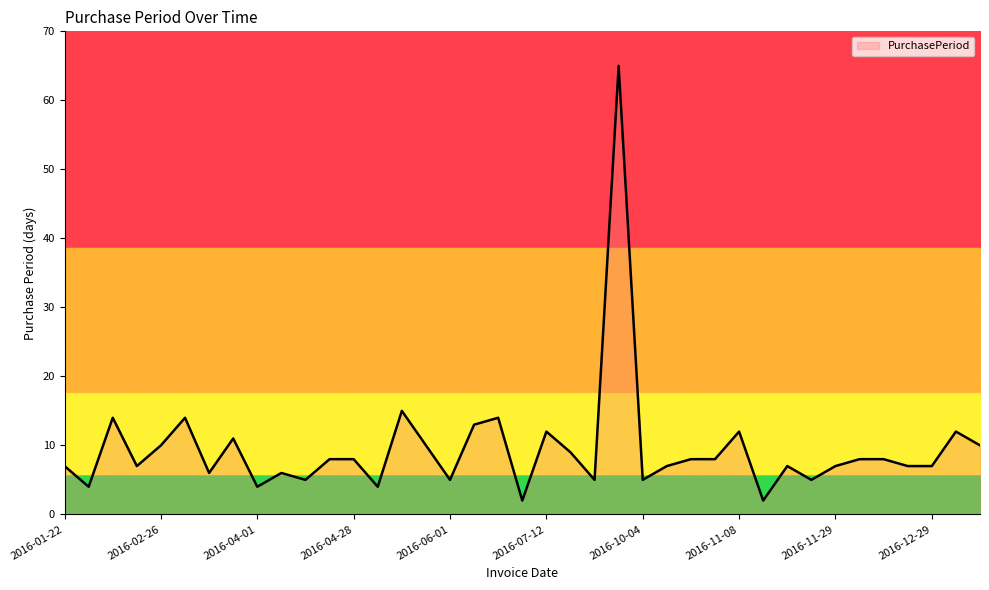

What is the greatest value displayed?

65